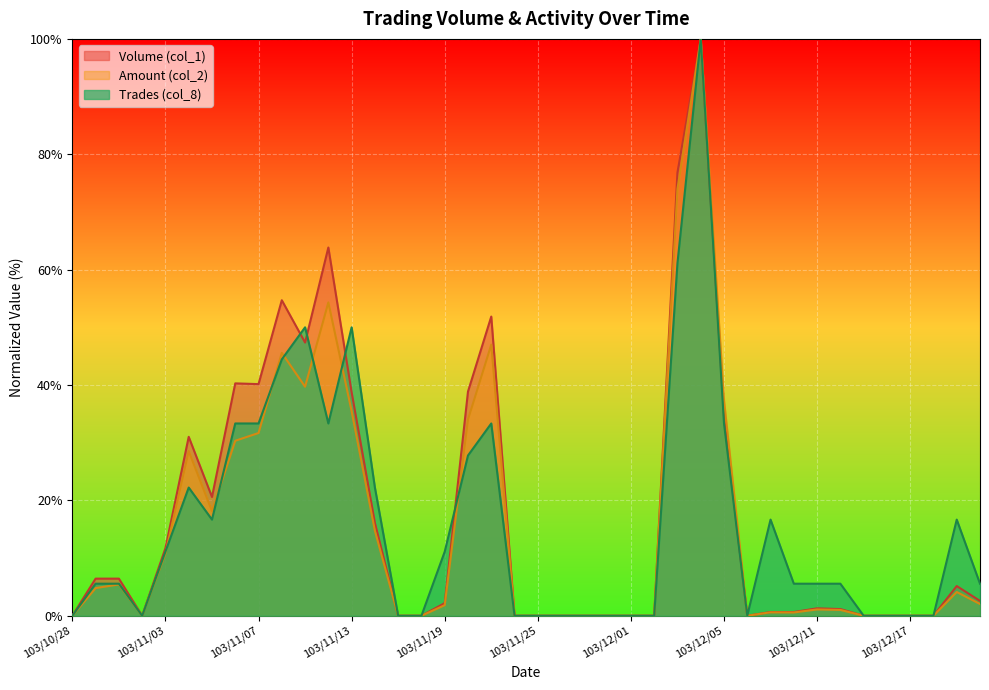

How many interior local peaks does the Trades (col_8) series have?

7